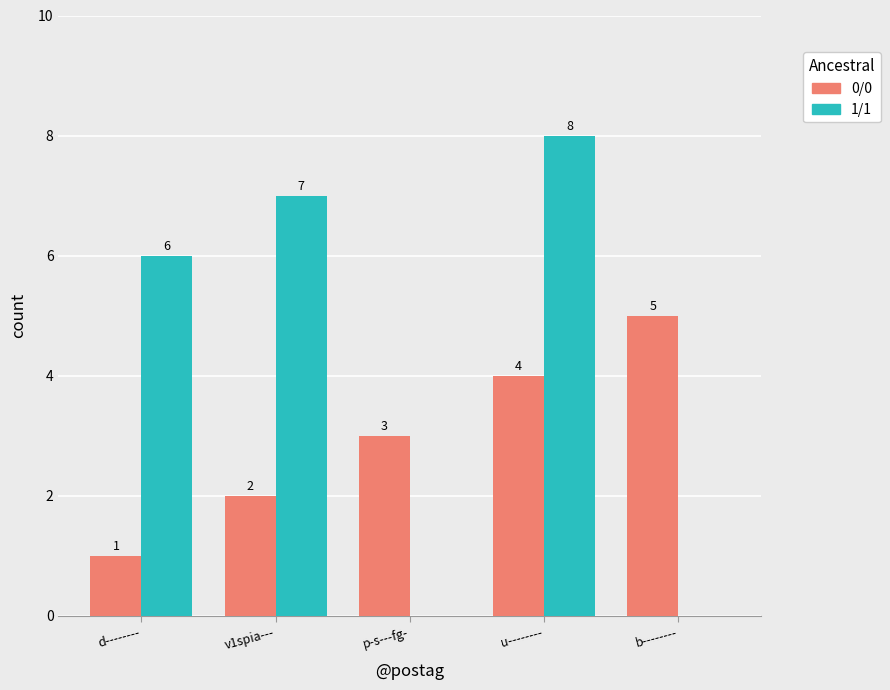

Are the bars horizontal?

No